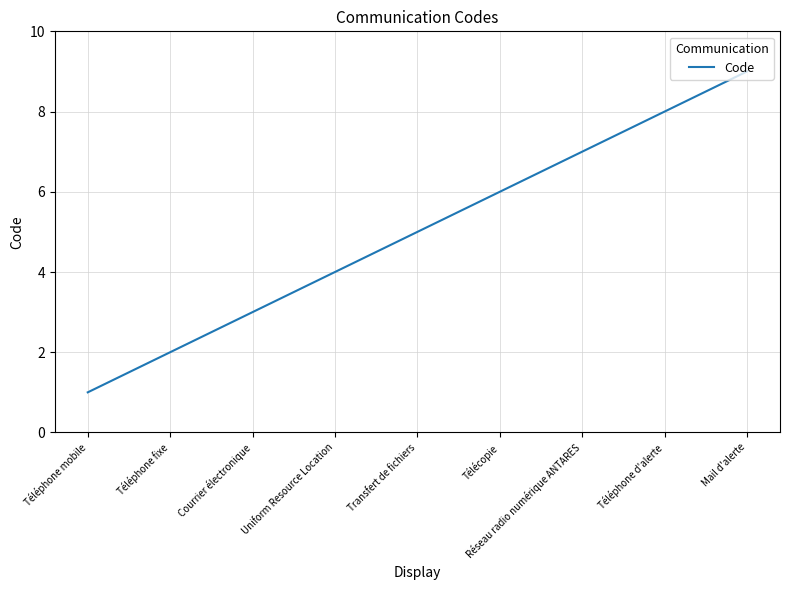

Approximately how many times larger is the value at Téléphone fixe compared to Mail d'alerte?

0.2